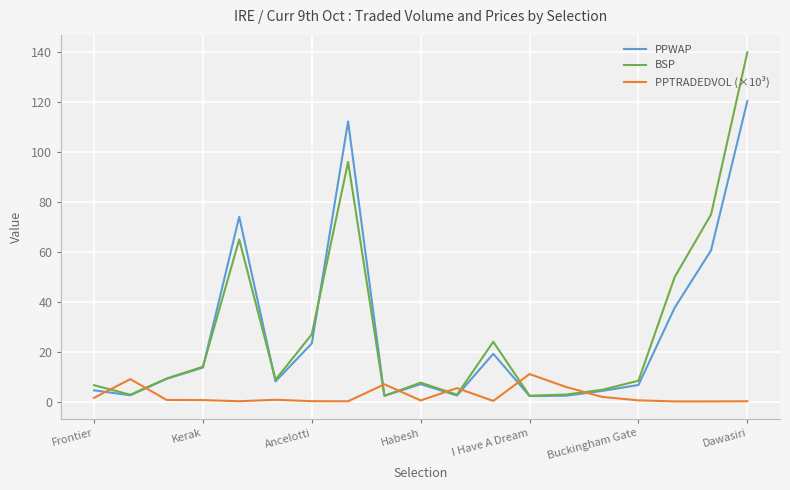

Rank the series by their maximum value, from highest to lowest.

BSP, PPWAP, PPTRADEDVOL (×10³)